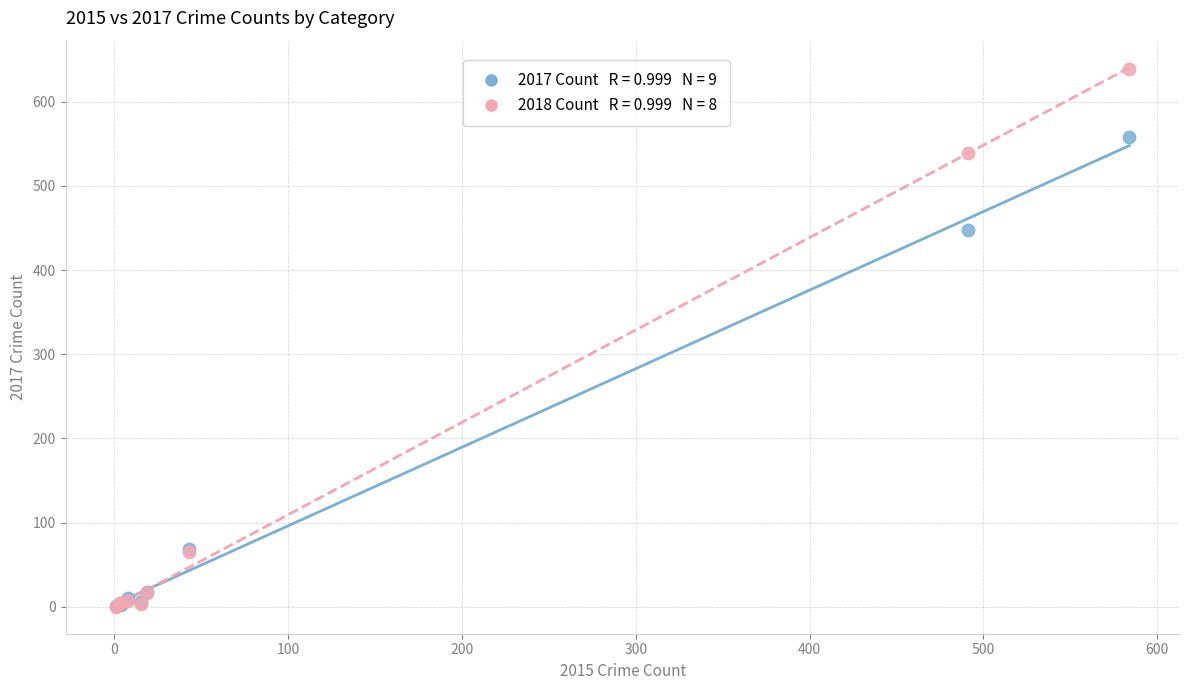

Across all series, what Y value is closest to 319?

447